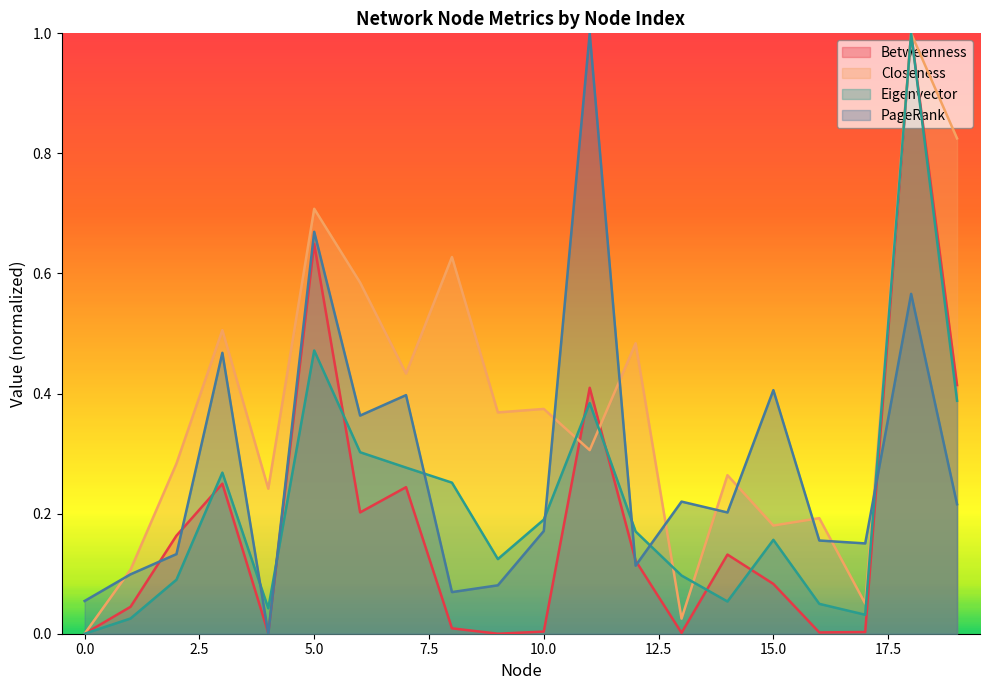

At how many categories does at least one series exceed 0?

20